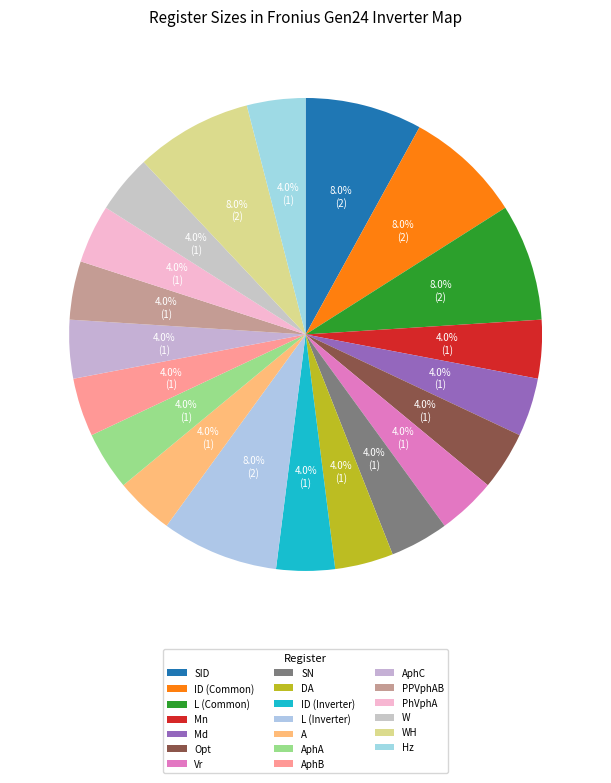

What is the largest slice in the pie chart?

SID